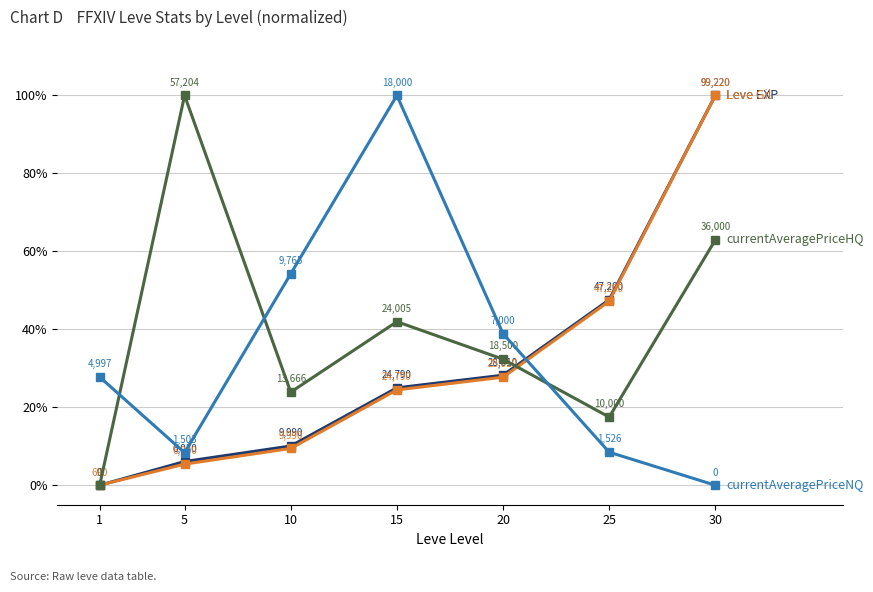

What is the maximum value shown in the chart?

100.0